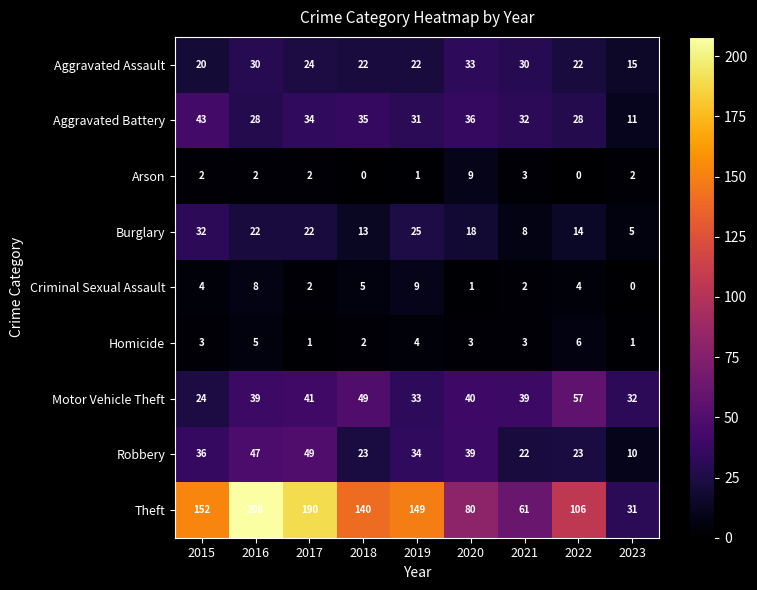

Rank the series at 2015 from highest to lowest value.

Theft, Aggravated Battery, Robbery, Burglary, Motor Vehicle Theft, Aggravated Assault, Criminal Sexual Assault, Homicide, Arson